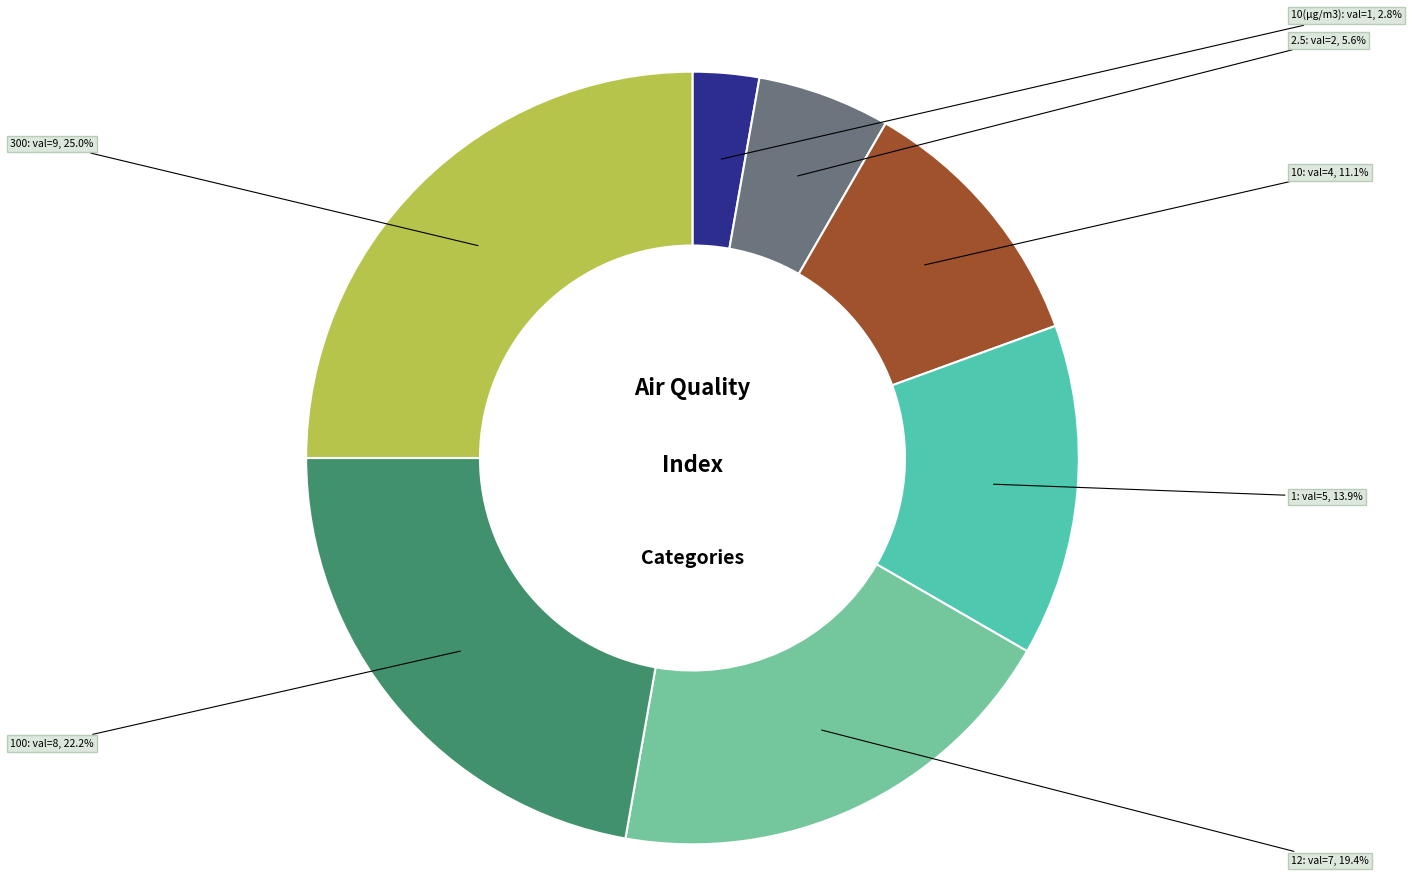

To the nearest percent, what is the combined percentage of 10 and 1?

25%